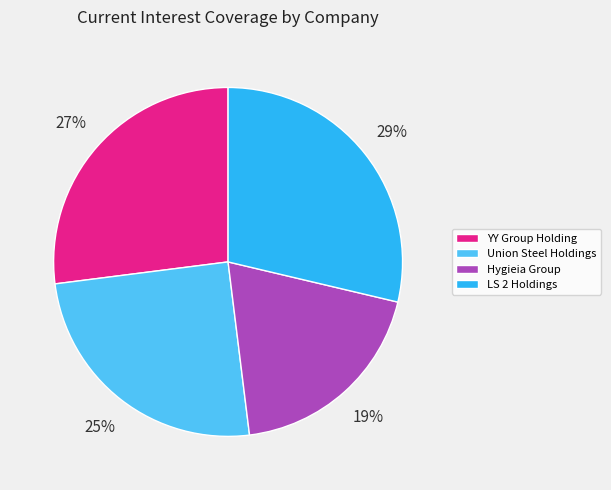

To the nearest percent, what is the average slice percentage?

25%